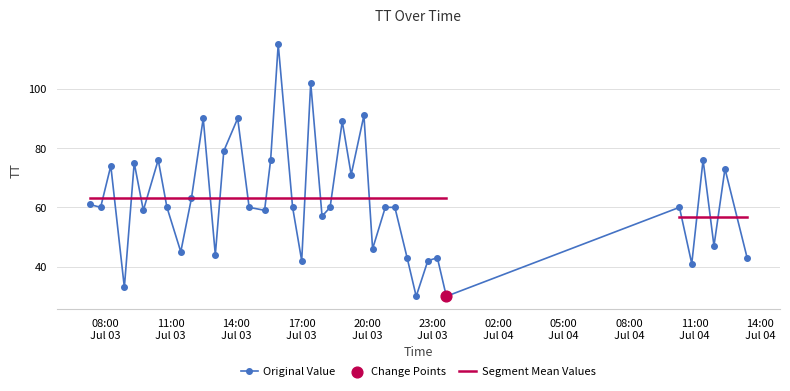

What is the ratio of the value at 2015-07-03T15:55:43 to the value at 2015-07-03T10:26:00?

1.5